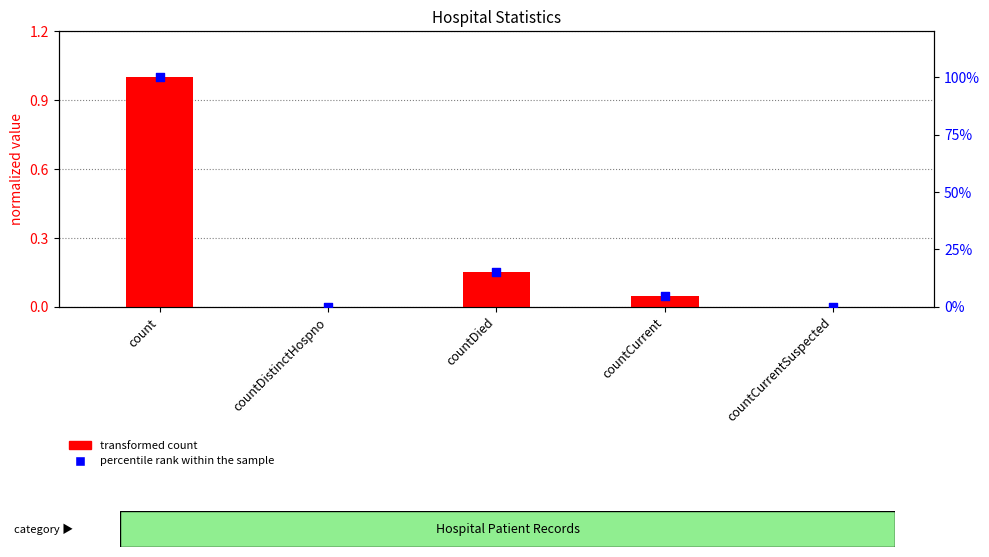

Which series has the largest total across all categories?

transformed count